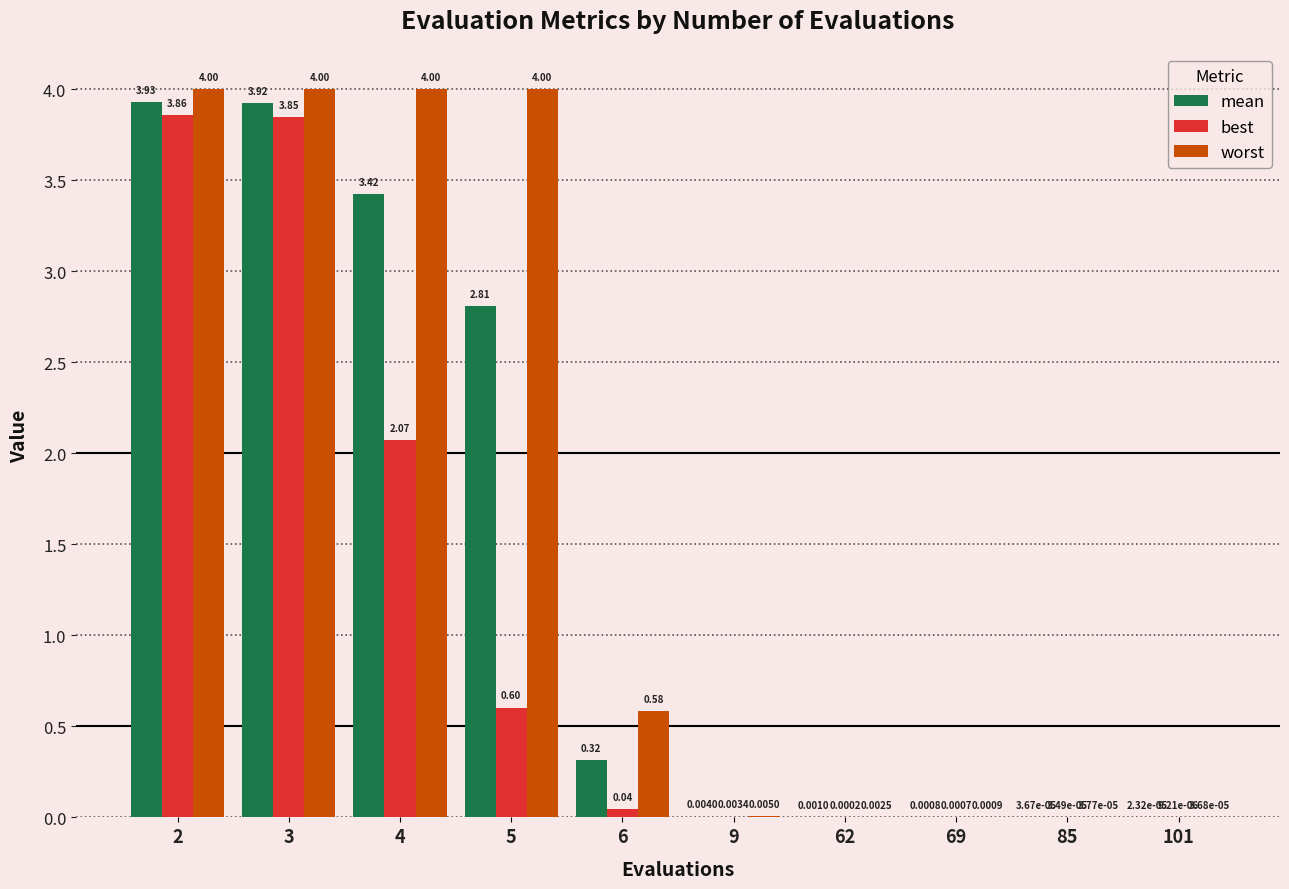

What is the sum of all worst values?

16.6